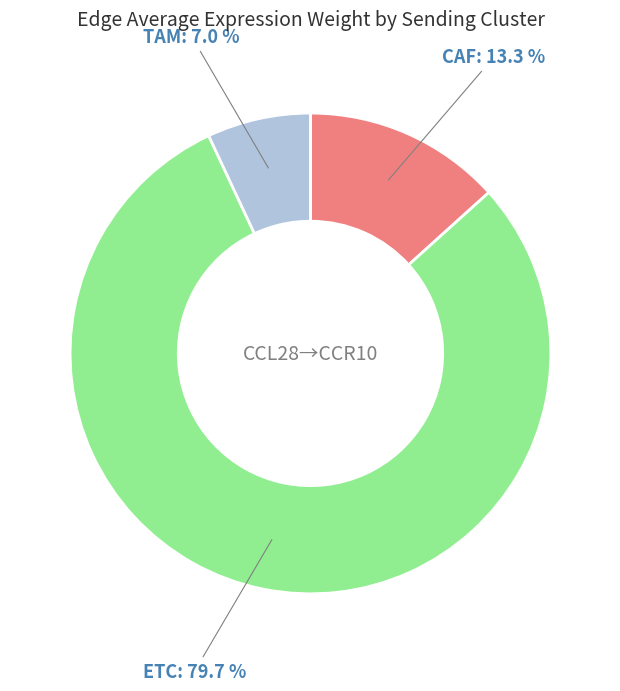

How many segments does this pie chart have?

3